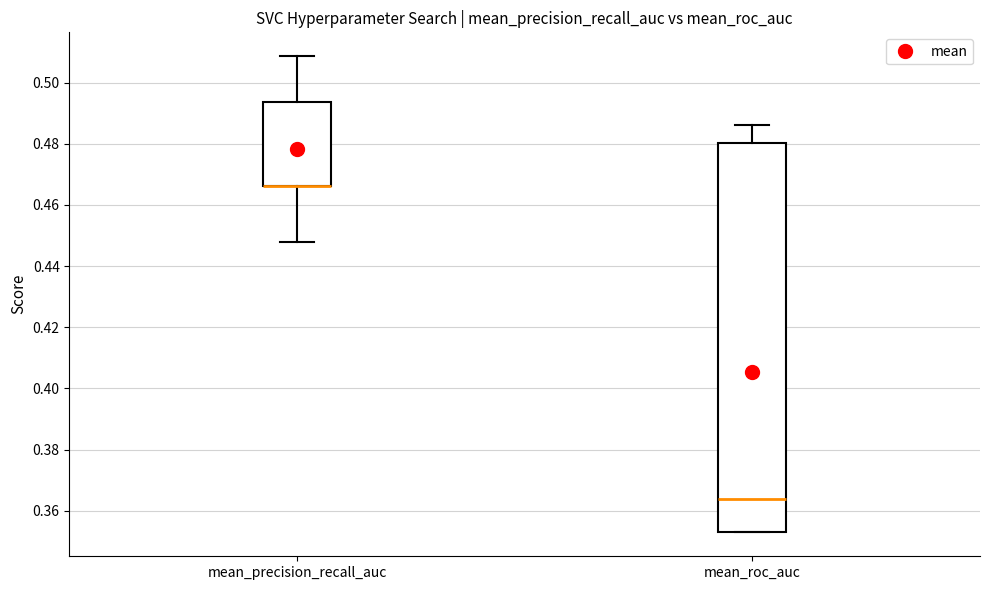

Reading left to right, read every box against the y-axis: the position of its median line, the range the box covers, and the ends of its whiskers. The values are not printed on the chart, so give them approximately, as read against the axis.

mean_precision_recall_auc: median 0.466 (drawn on the box's lower edge), box 0.466 to 0.494, whiskers 0.448 to 0.508
mean_roc_auc: median 0.364, box 0.352 to 0.480, whiskers 0.352 to 0.486